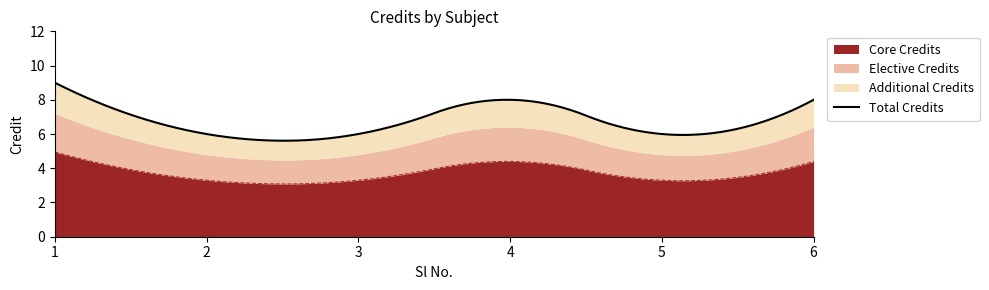

Reading left to right, transcribe all the data shown in this chart.

1=9	2=6	3=6	4=8	5=6	6=8